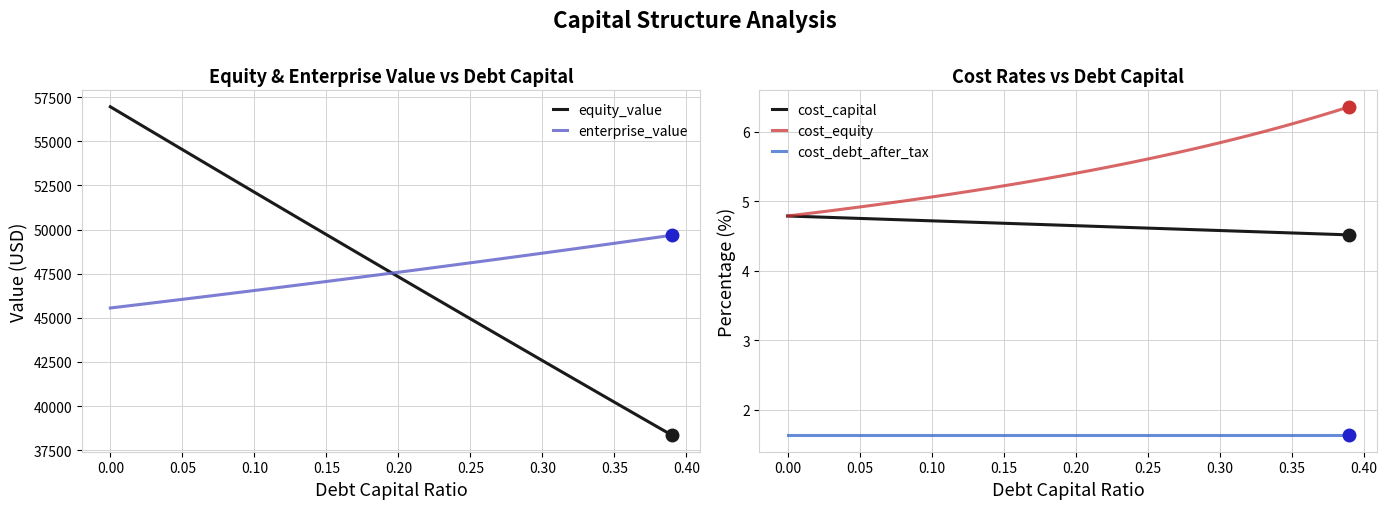

What is the average value of the cost_equity series?

5.4